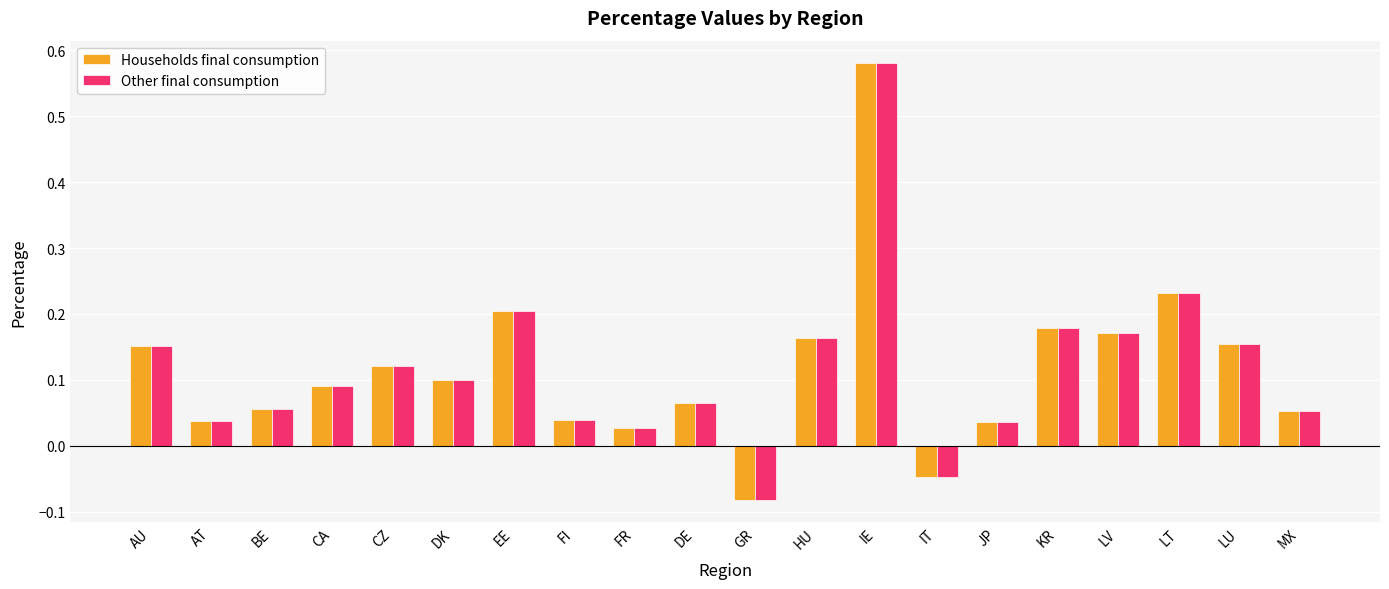

Which category has the highest value across all series?

IE